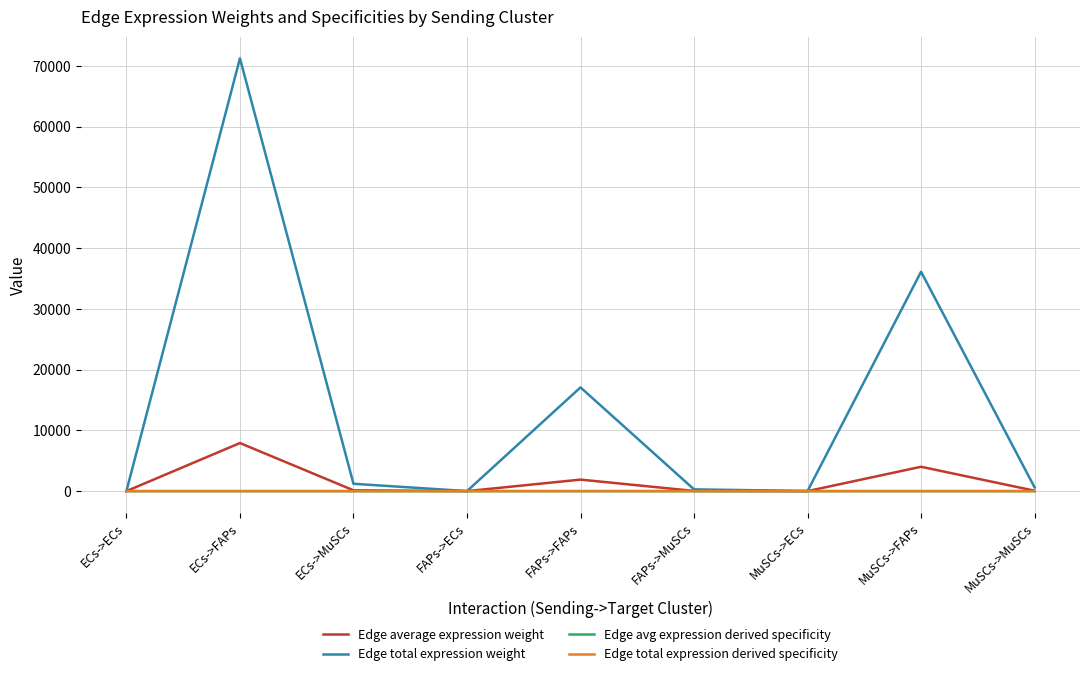

Is this an area chart (filled region under the line)?

No